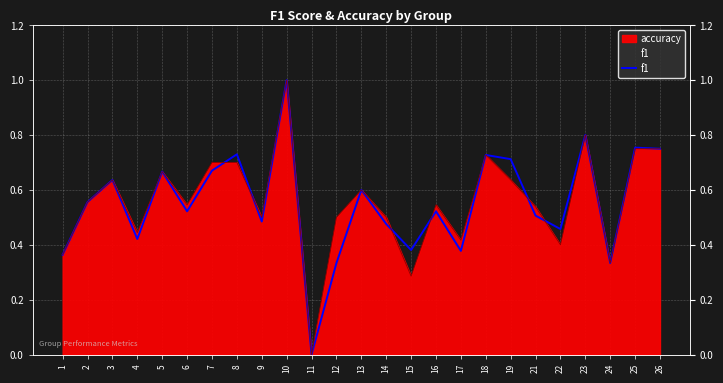

Reading left to right, list all the values displayed in this chart.

1=0.4	2=0.6	3=0.6	4=0.4	5=0.7	6=0.5	7=0.7	8=0.7	9=0.5	10=1.0	11=0.0	12=0.3	13=0.6	14=0.5	15=0.4	16=0.5	17=0.4	18=0.7	19=0.7	21=0.5	22=0.5	23=0.8	24=0.3	25=0.8	26=0.8